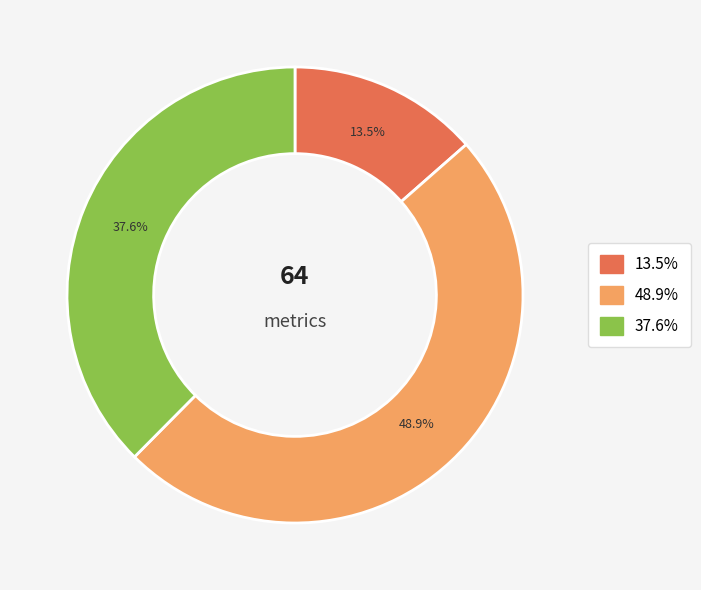

Does any single category account for the majority?

No